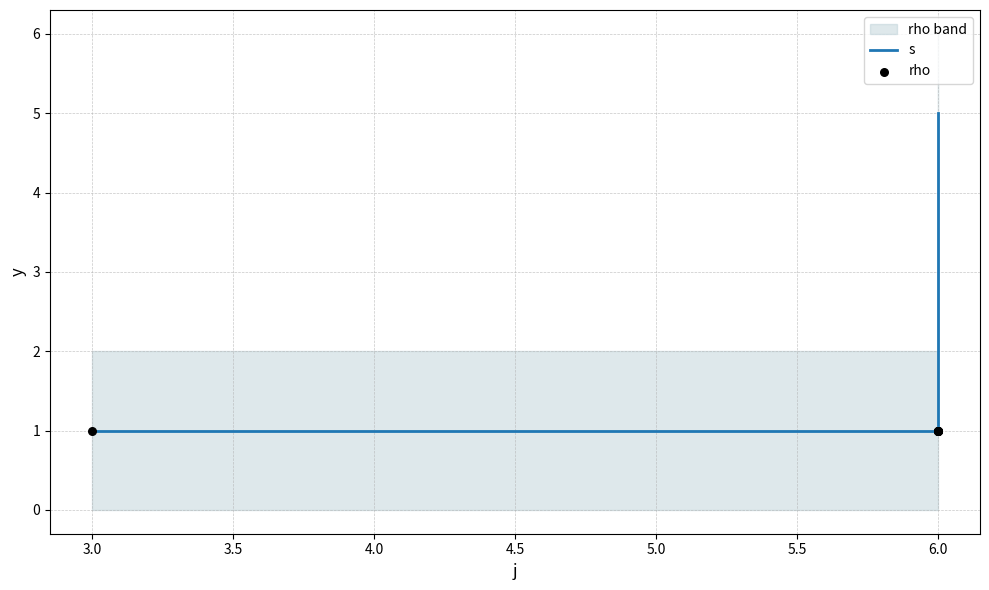

What is the total value across all series at 6.0?

2